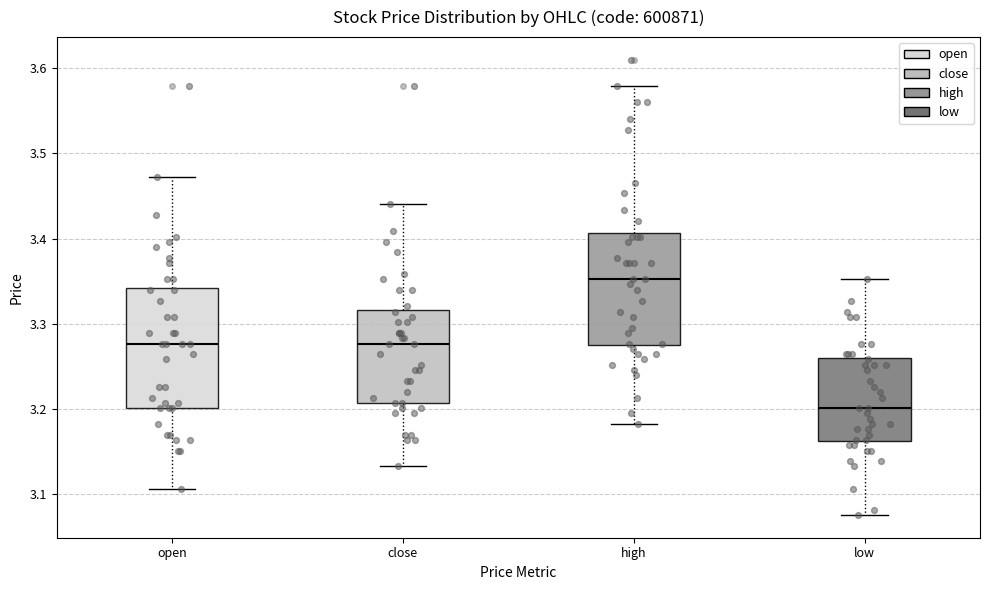

Which box has the lowest median line?

low